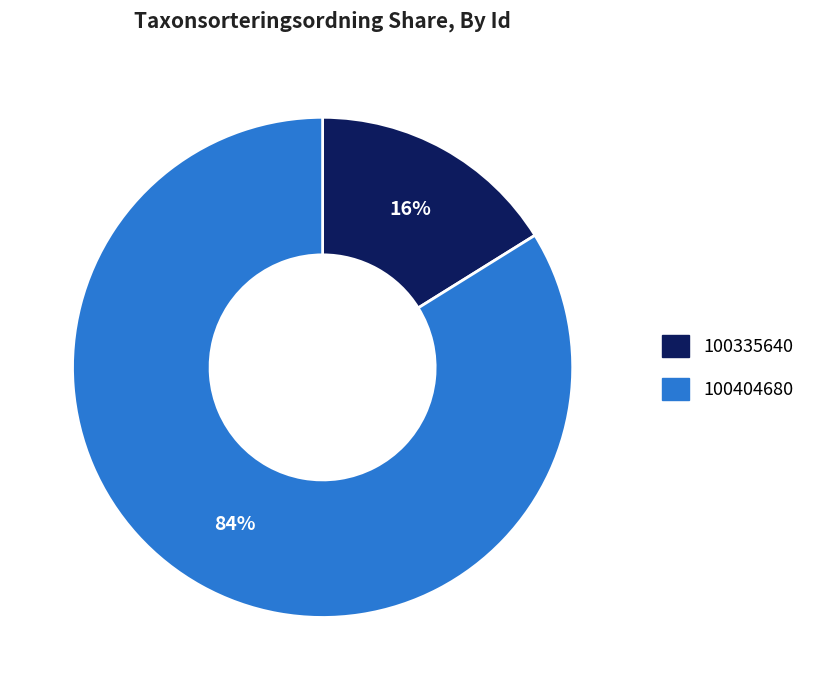

Is the sum of 100404680 and 100335640 greater than half?

Yes